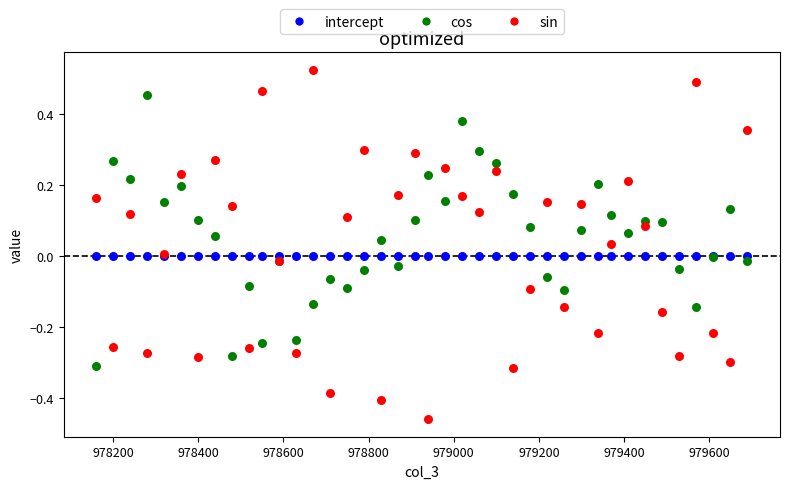

Which series contains the highest Y value?

sin